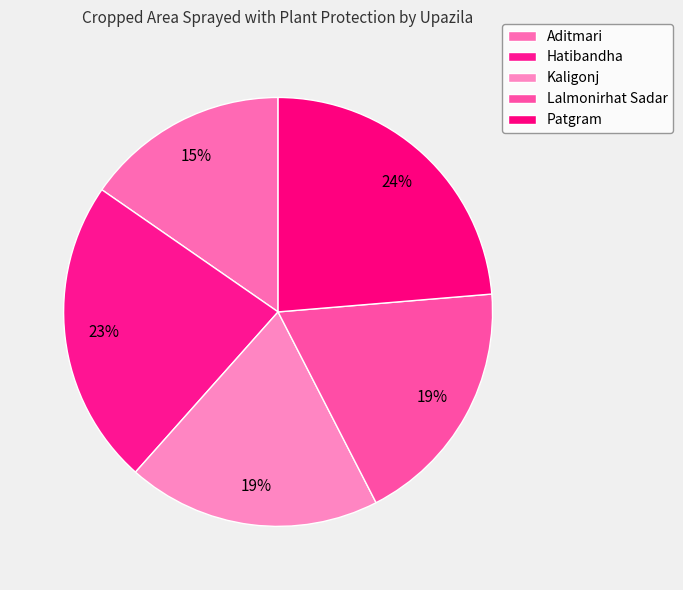

Do Kaligonj and Lalmonirhat Sadar together represent more than half of the pie?

No